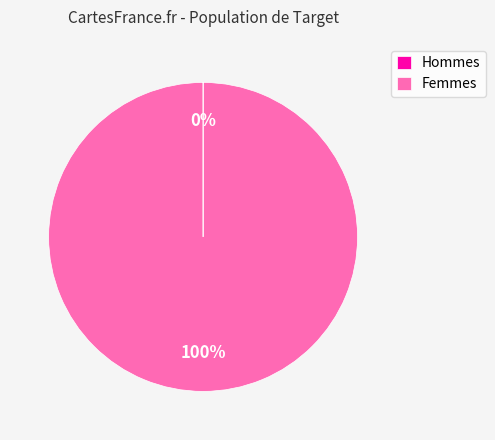

True or false: Femmes accounts for 100% of the total.

True